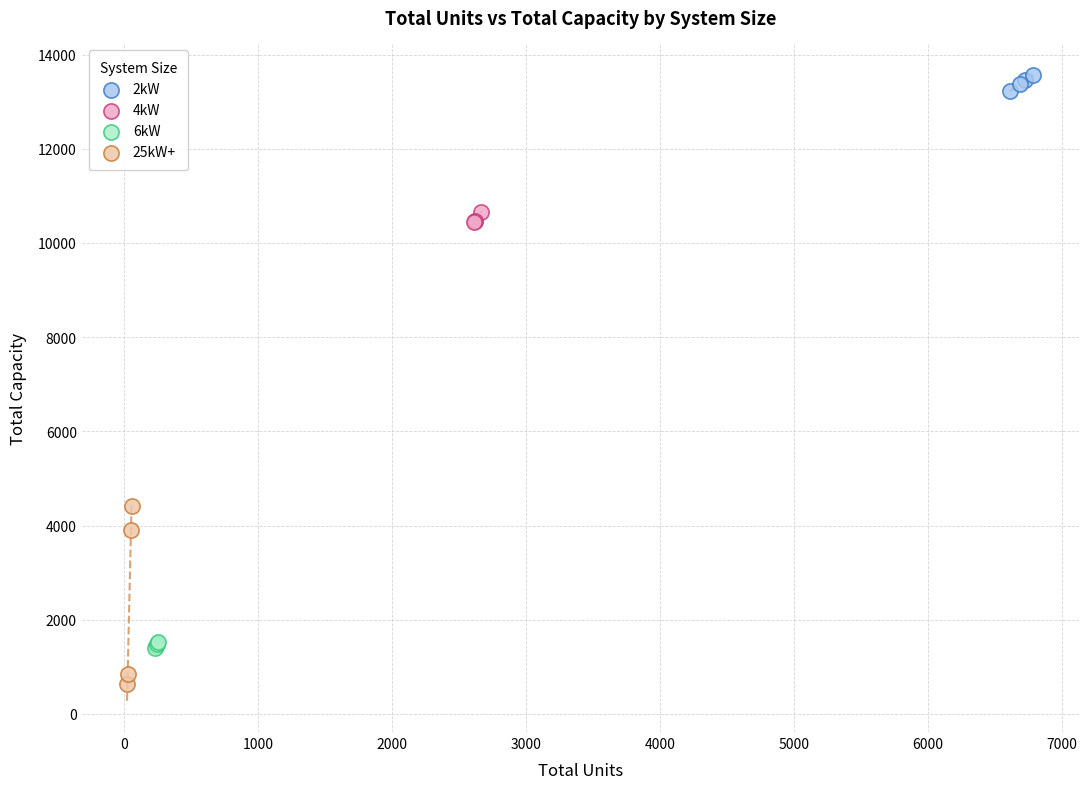

Which series reaches the minimum Y coordinate?

25kW+